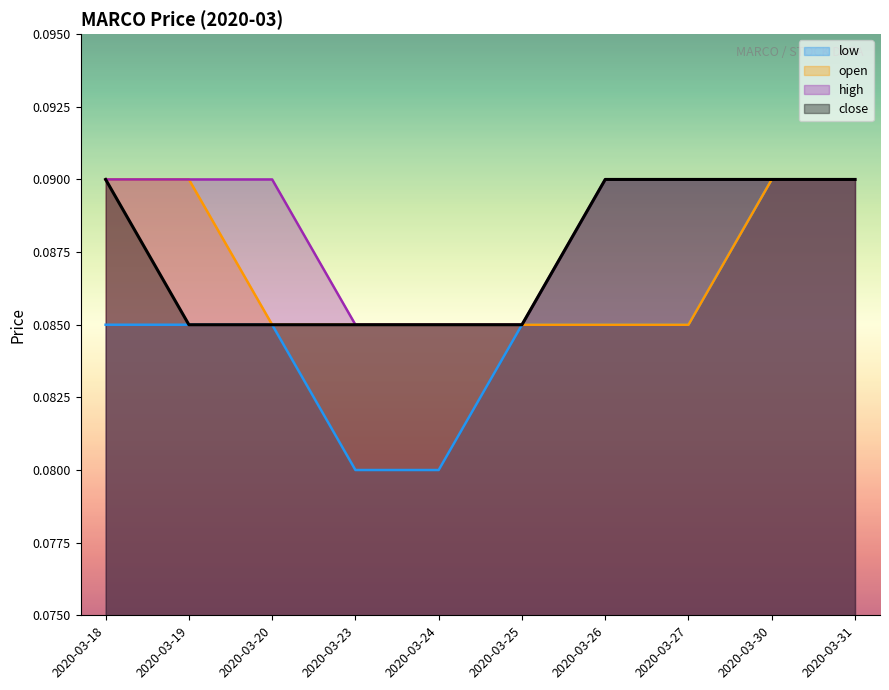

At which label is open closest to 0?

2020-03-20